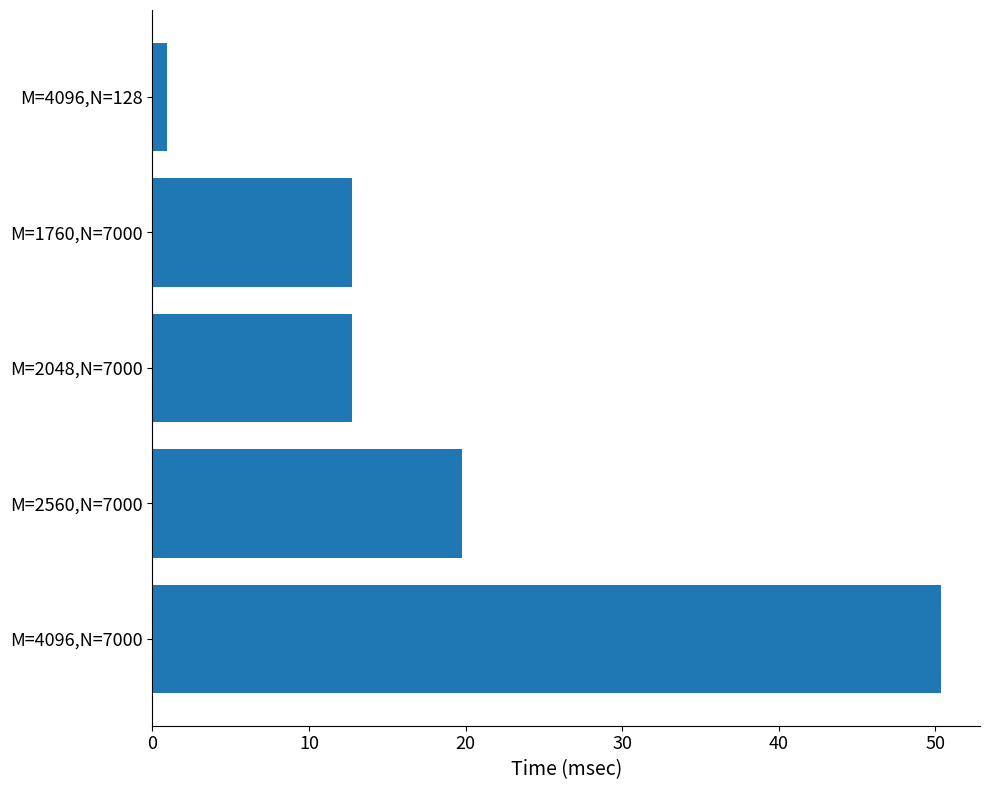

What is the change in value from M=4096,N=7000 to M=2560,N=7000?

-30.6